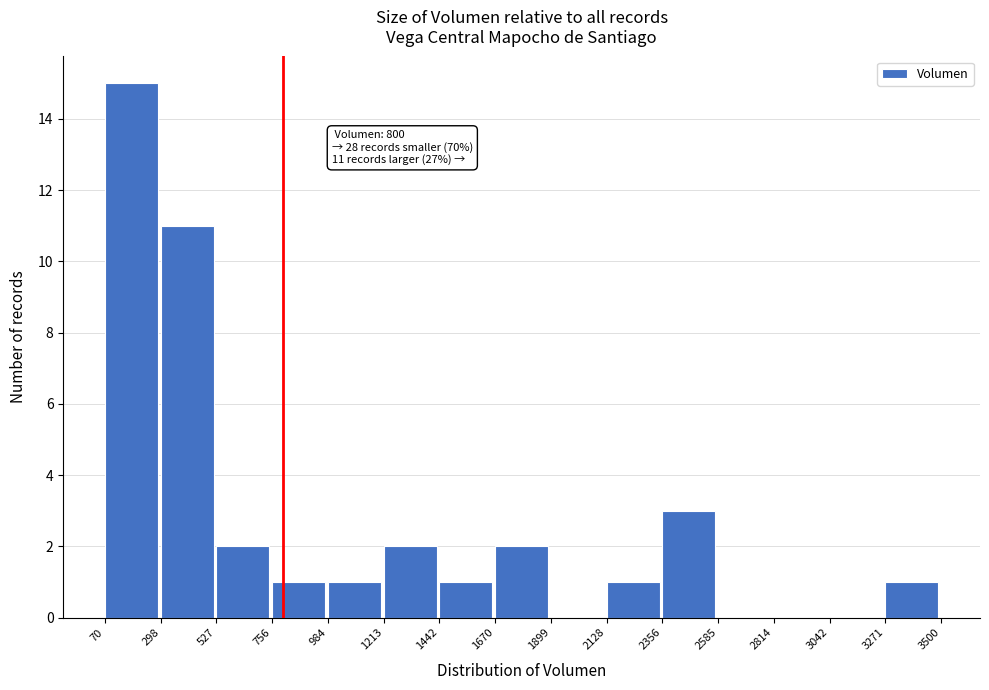

Which range on the x-axis has the tallest bar?

70 to 298